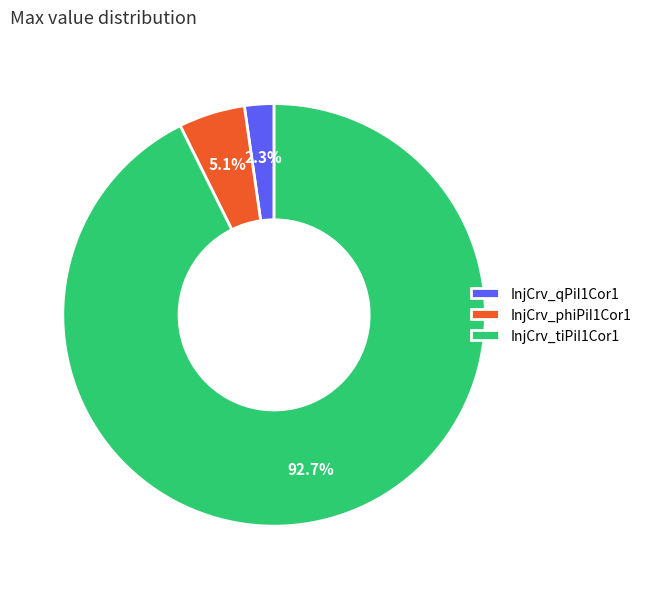

Which category has the smallest portion of the pie?

InjCrv_qPiI1Cor1